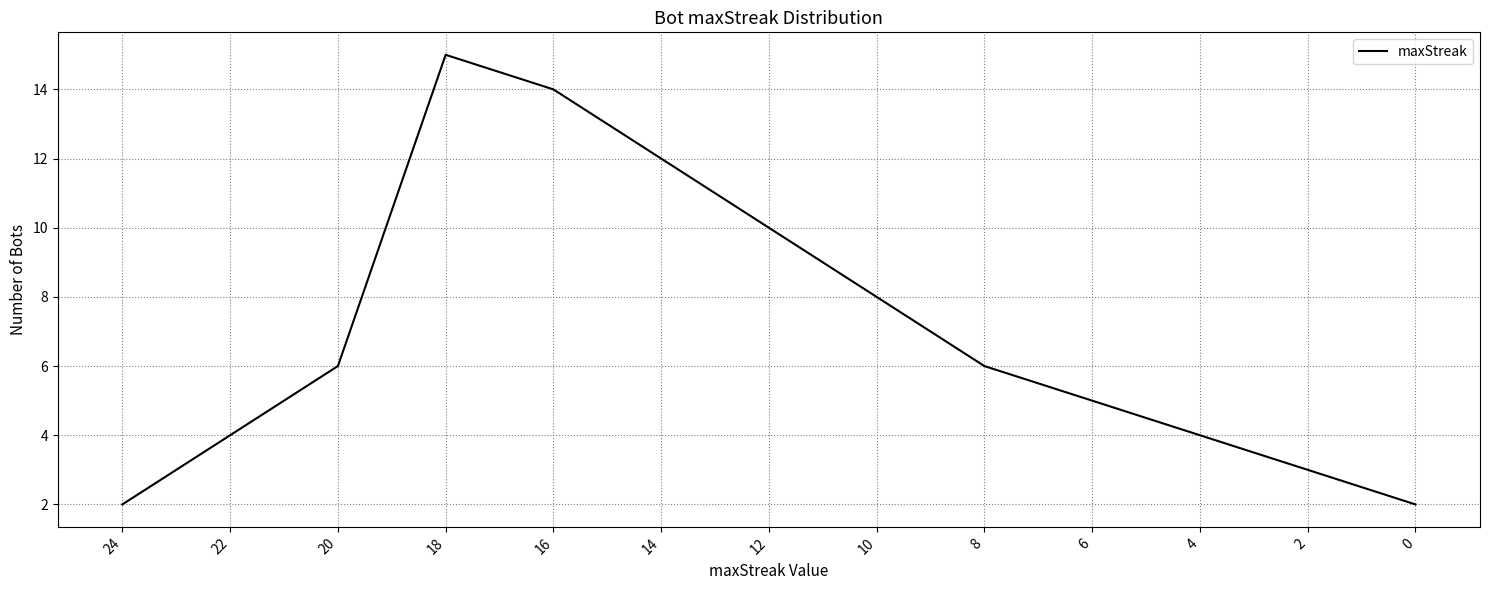

What is the ratio of the value at 14 to the value at 2?

4.0